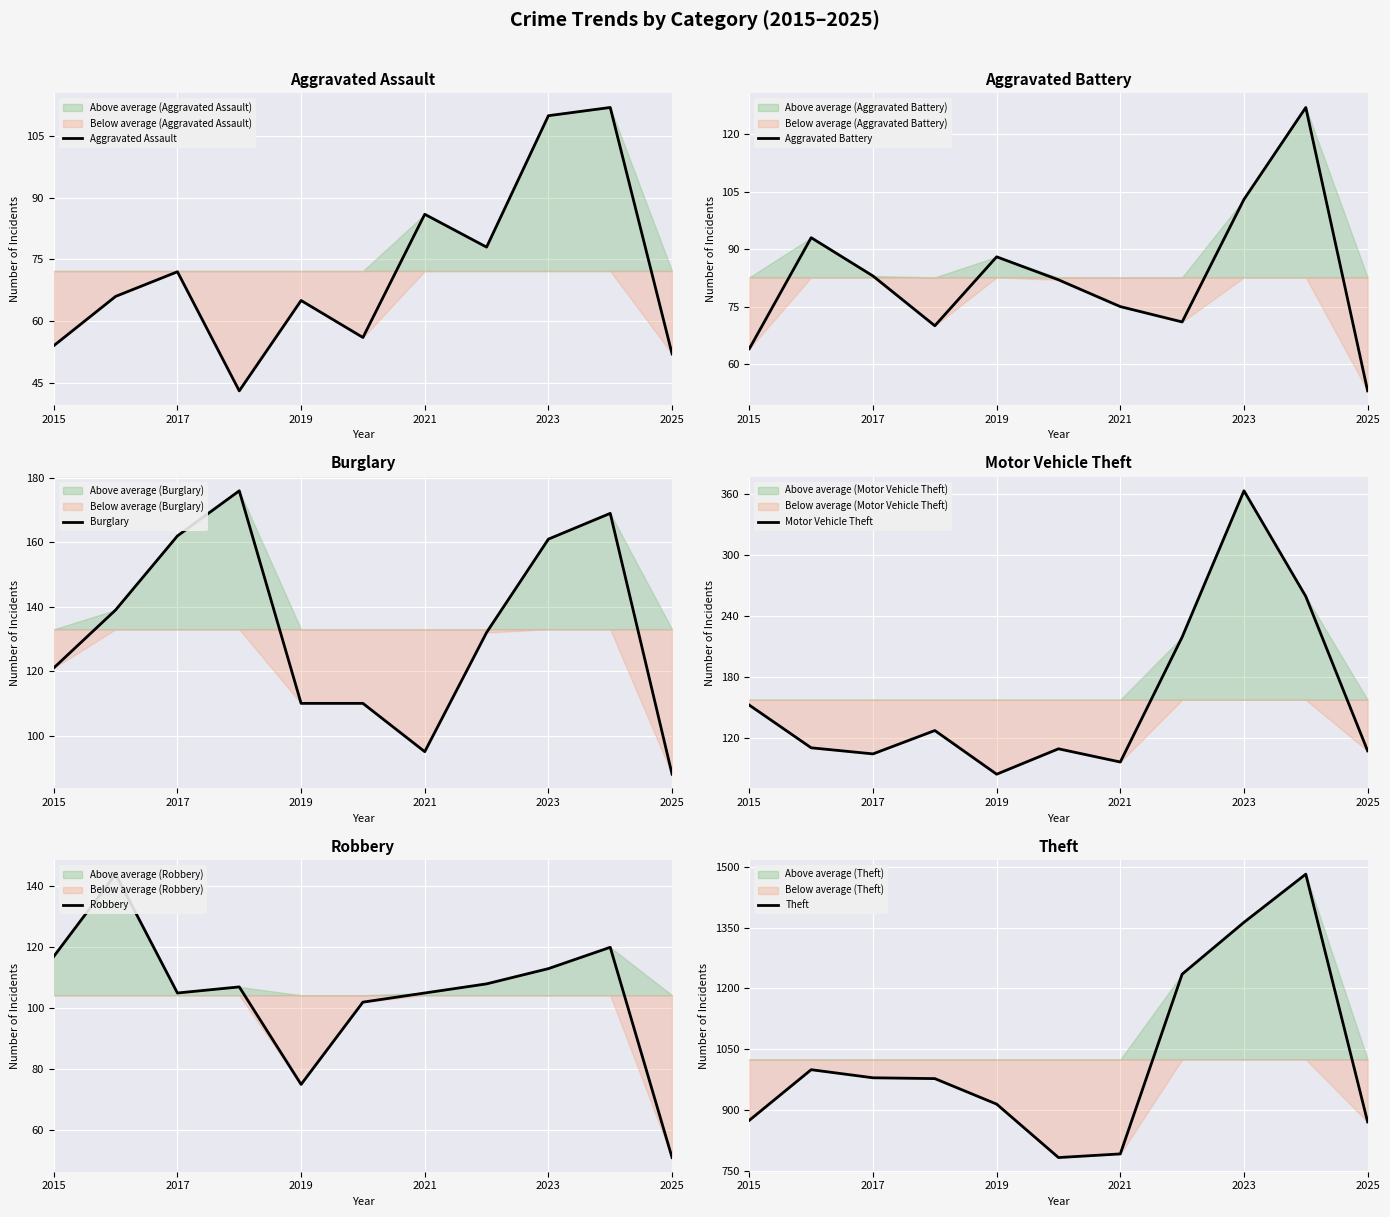

What is the minimum value shown in the chart?

43